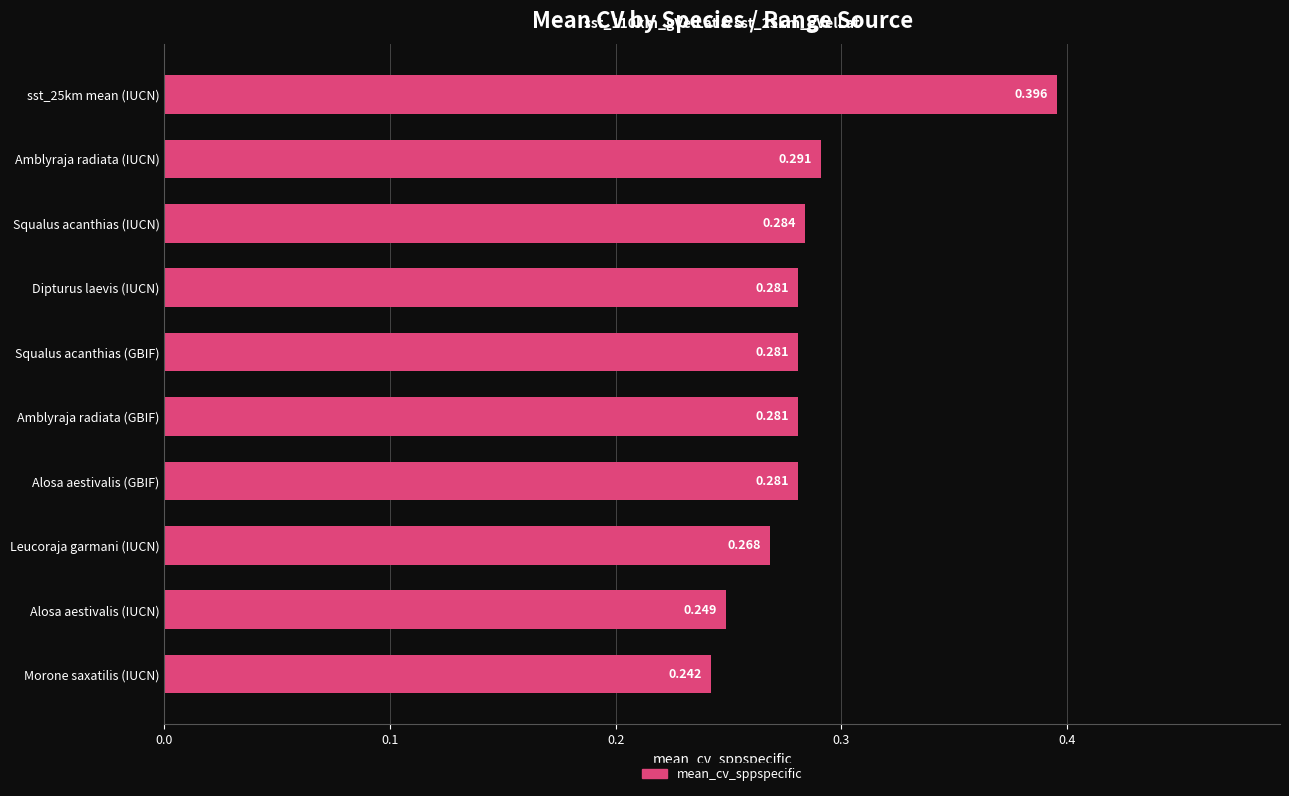

Which label corresponds to the smallest value in the chart?

Morone saxatilis (IUCN)